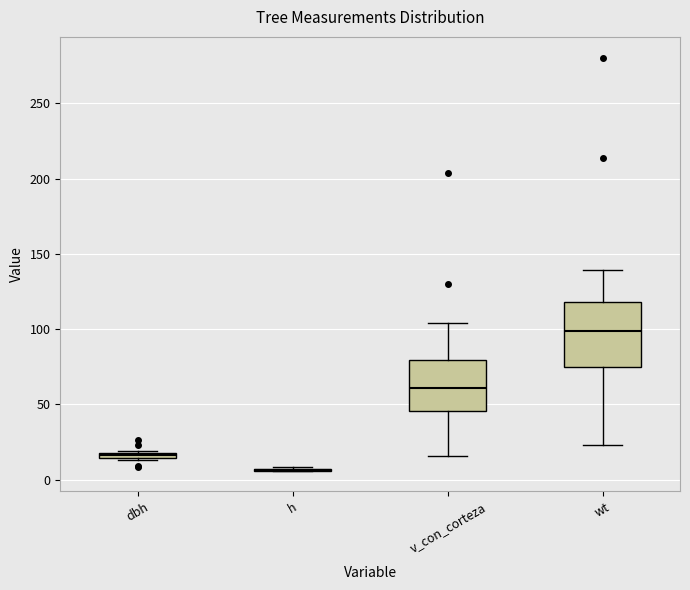

Comparing the boxes themselves (not the whiskers), which one is the tallest?

wt